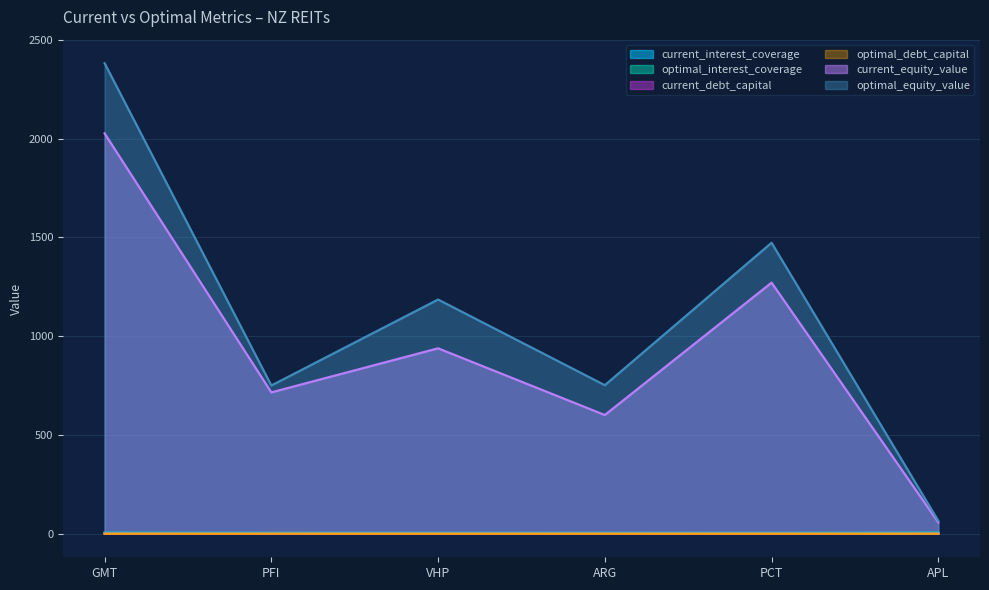

What is the difference between the optimal_equity_value values at PCT and GMT?

908.5